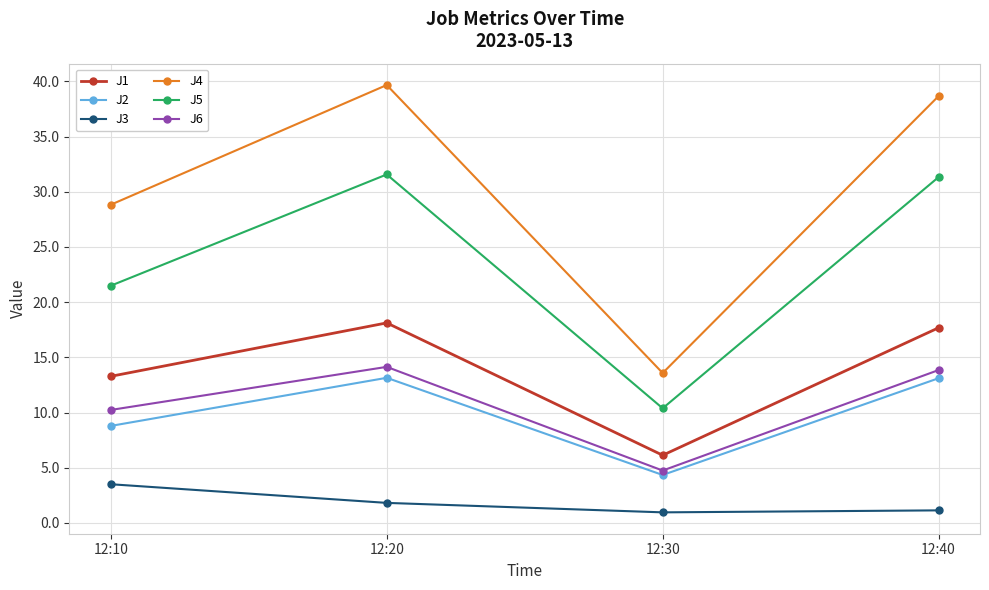

Is this an area chart (filled region under the line)?

No